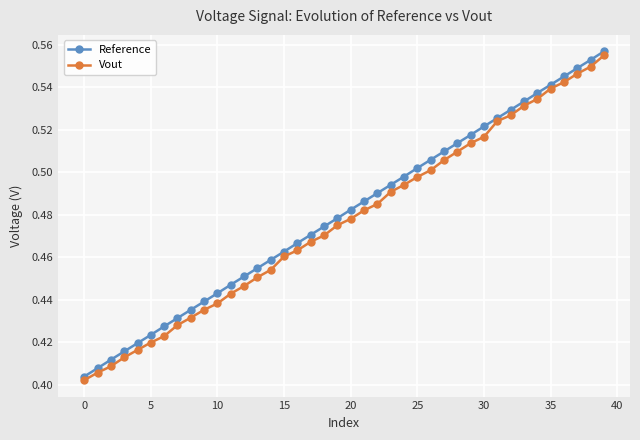

Rank the series by their average value, from highest to lowest.

Reference, Vout